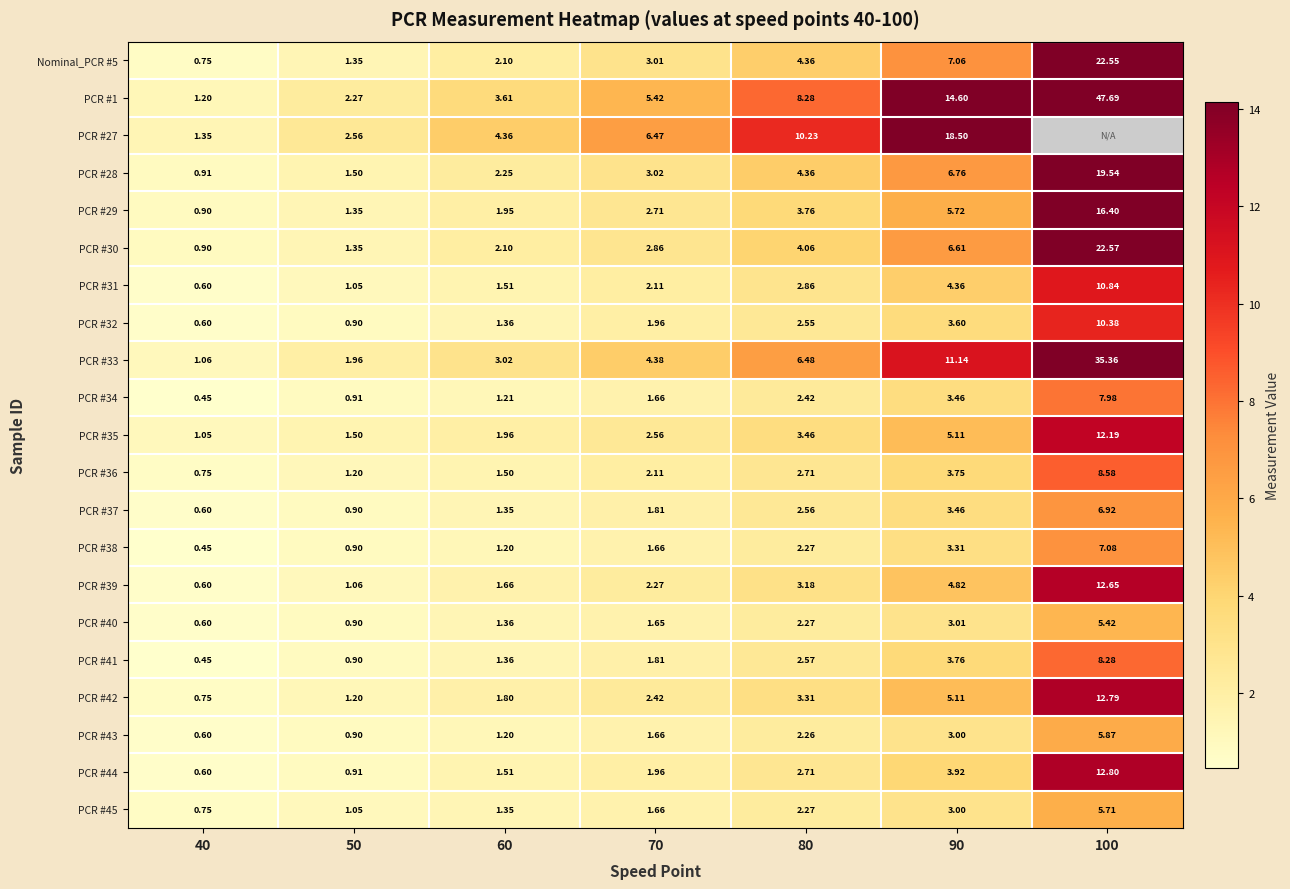

How many series are shown in this chart?

21